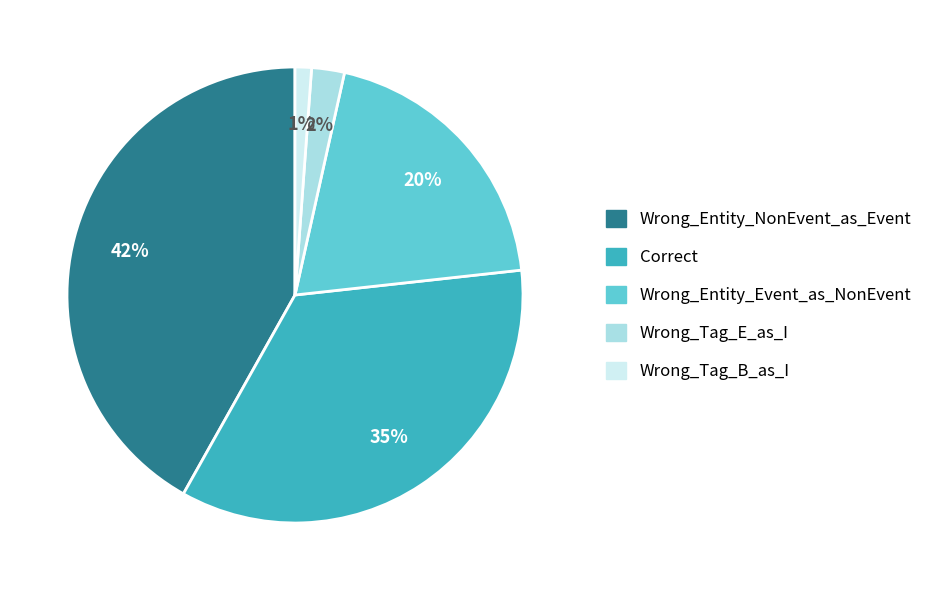

Between Wrong_Tag_E_as_I and Wrong_Tag_B_as_I, which is larger?

Wrong_Tag_E_as_I